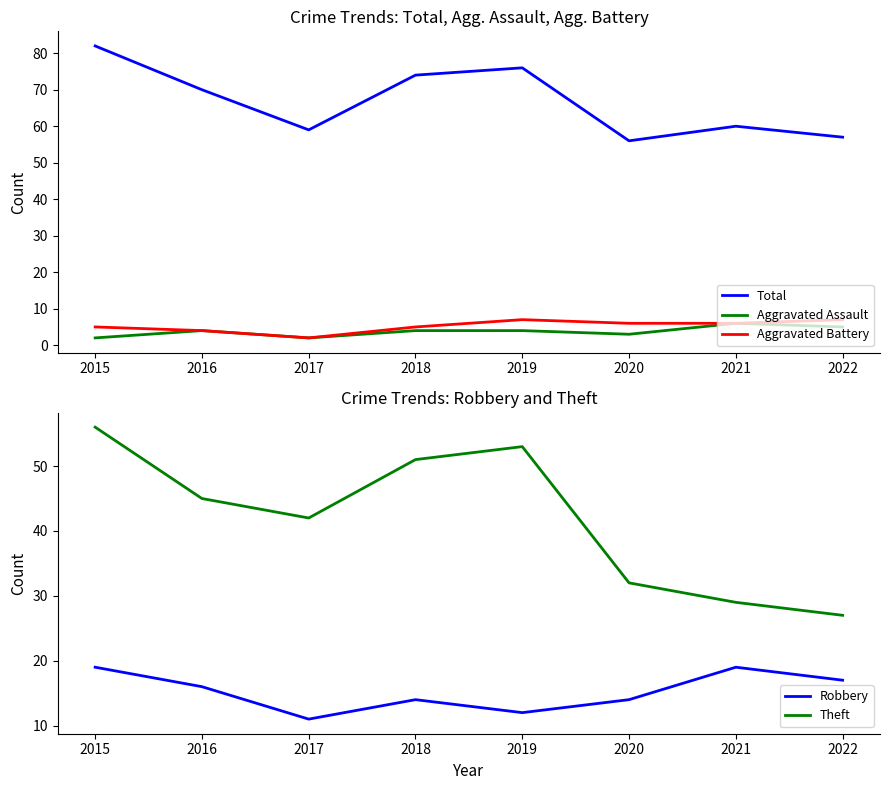

What is the smallest value displayed?

2